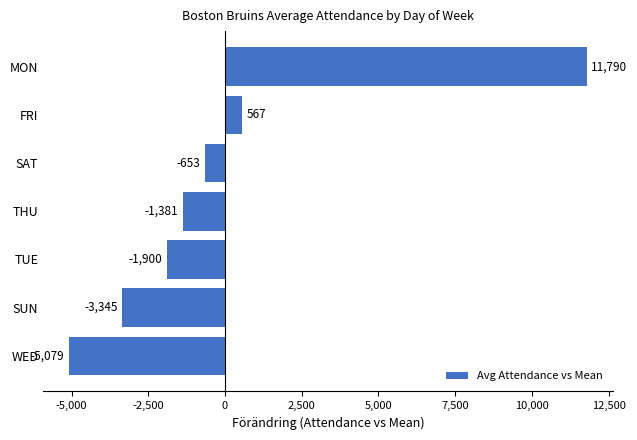

The value at THU is -1380.9. True or false?

True